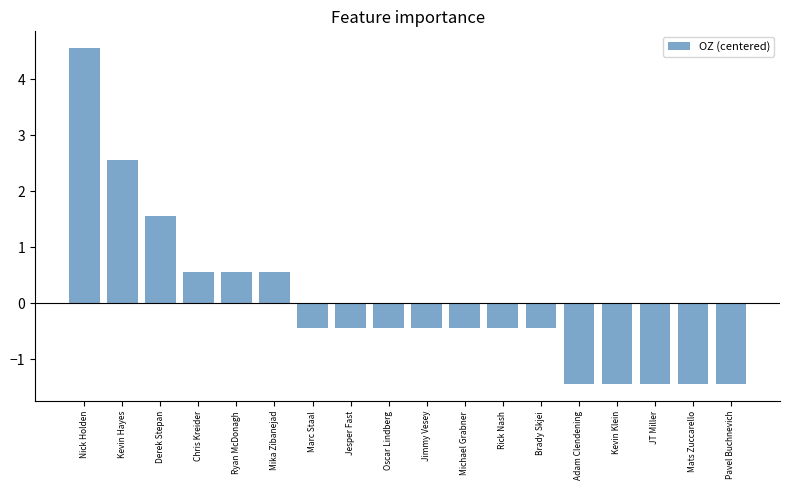

What is the label of the 10th bar from the left?

Jimmy Vesey